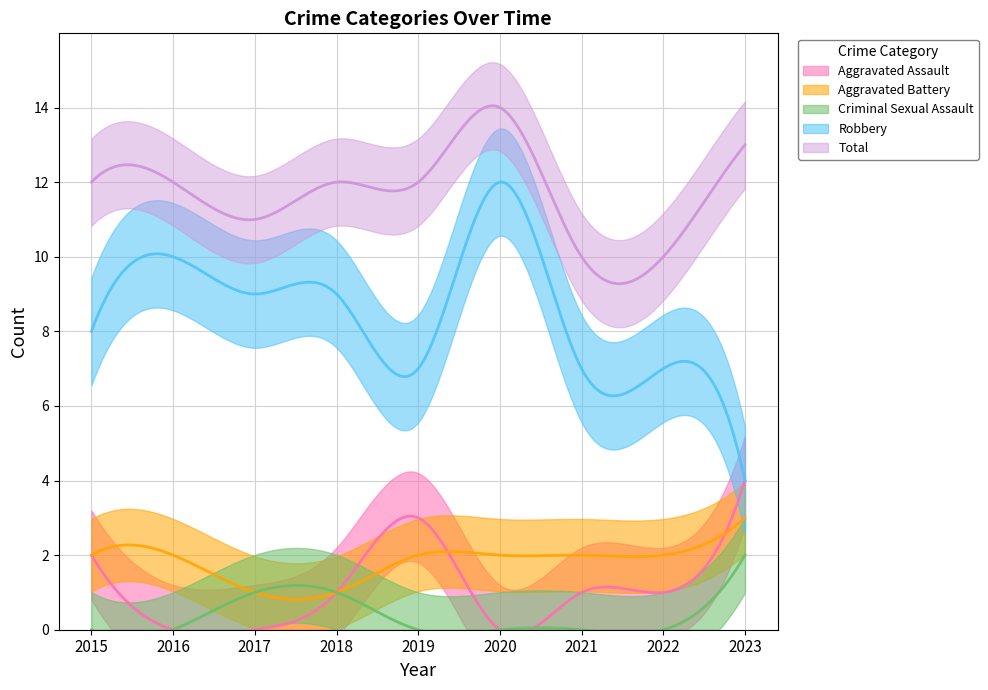

The Aggravated Assault series shows 0 at 2016. True or false?

True